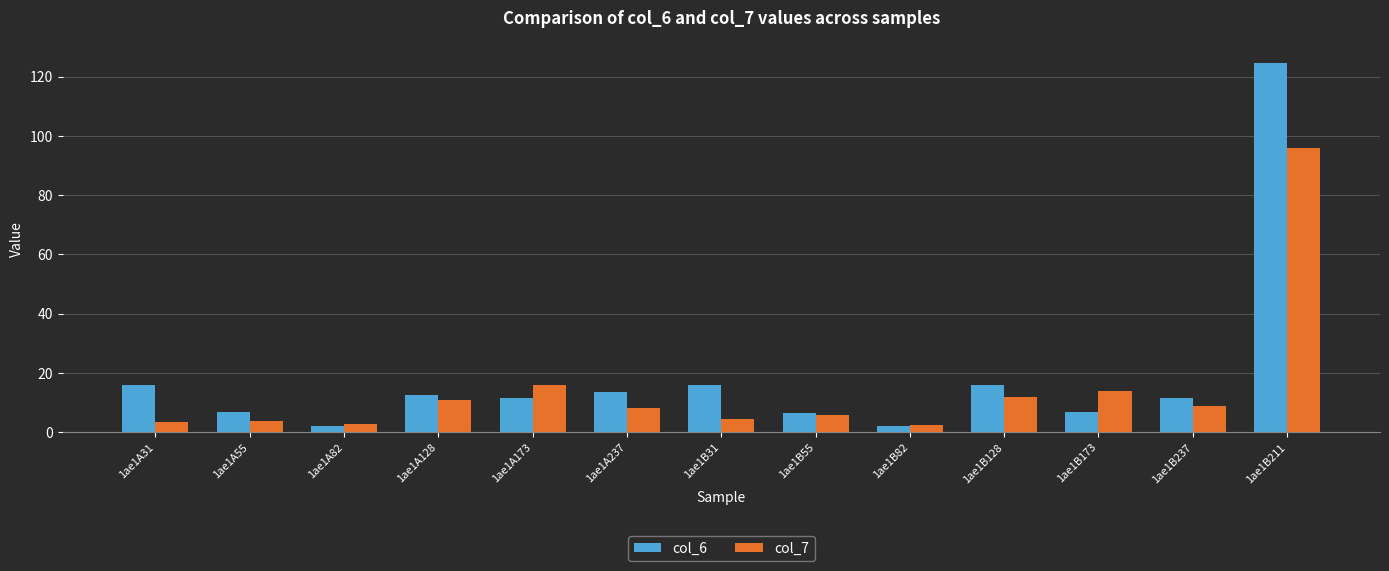

At which label is col_7 closest to 49?

1ae1A173